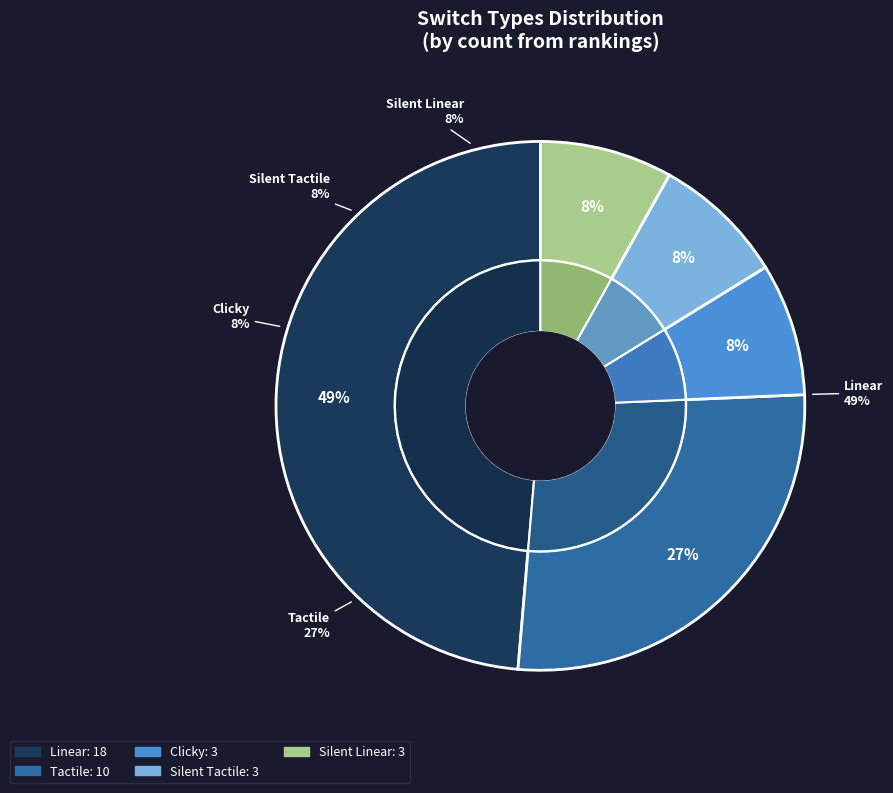

How many segments does this pie chart have?

5